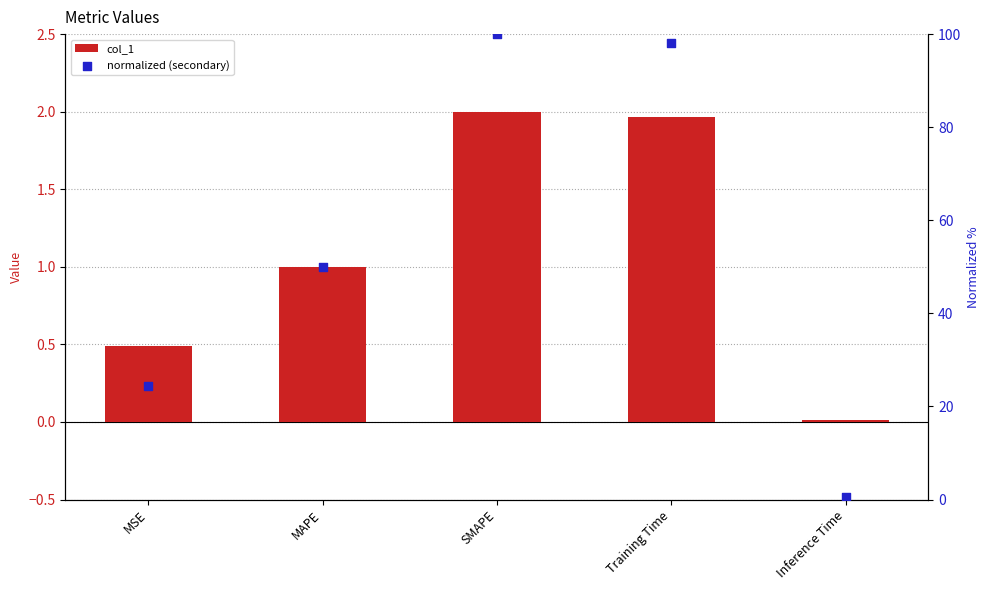

At which category is the sum across all series the highest?

SMAPE